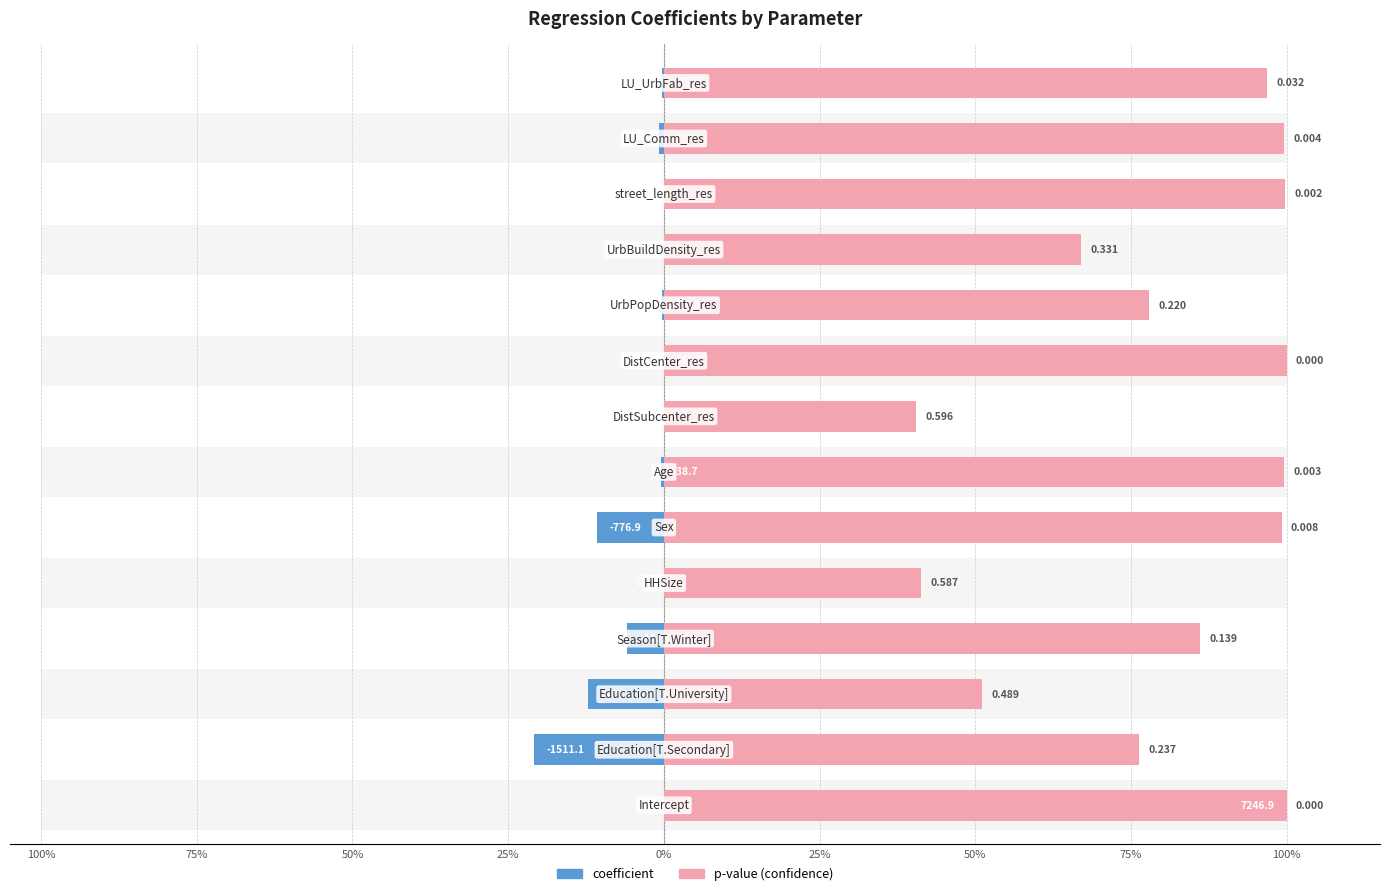

Which series has the widest spread of values?

coefficient